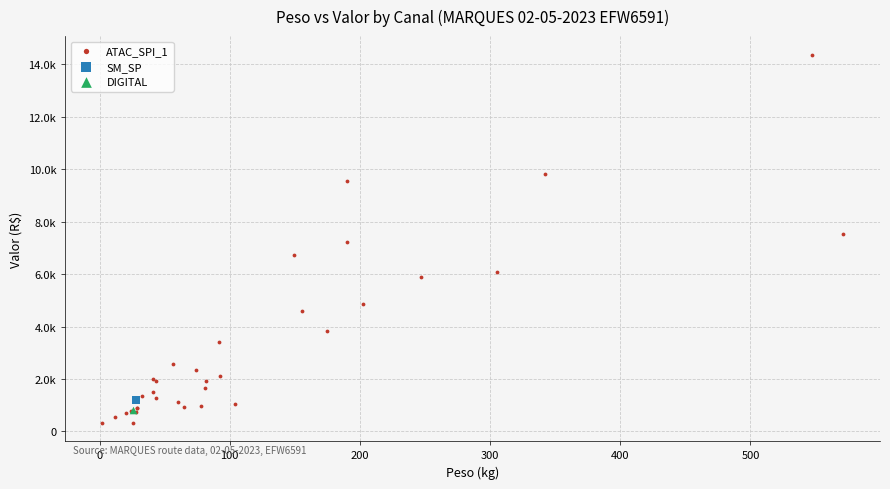

What are all the series names shown in the legend?

ATAC_SPI_1, SM_SP, DIGITAL